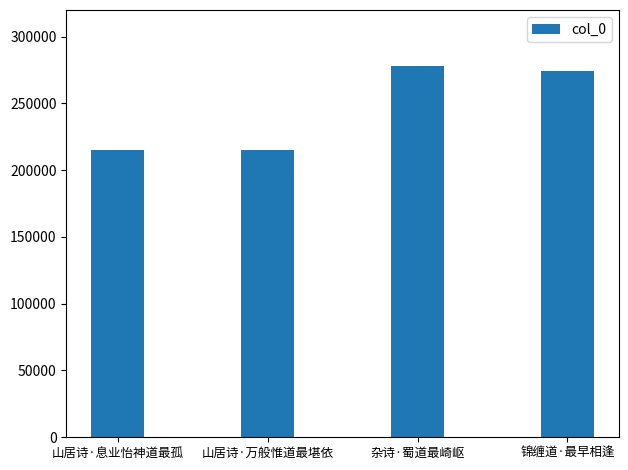

What is the sum of the values at 山居诗·万般惟道最堪依 and 山居诗·息业怡神道最孤?

429704